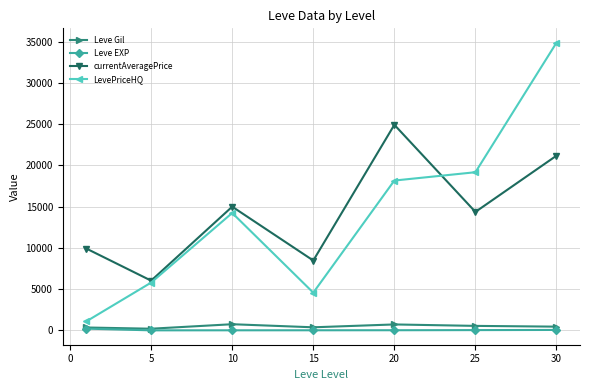

What is the sum of all Leve EXP values?

342.1